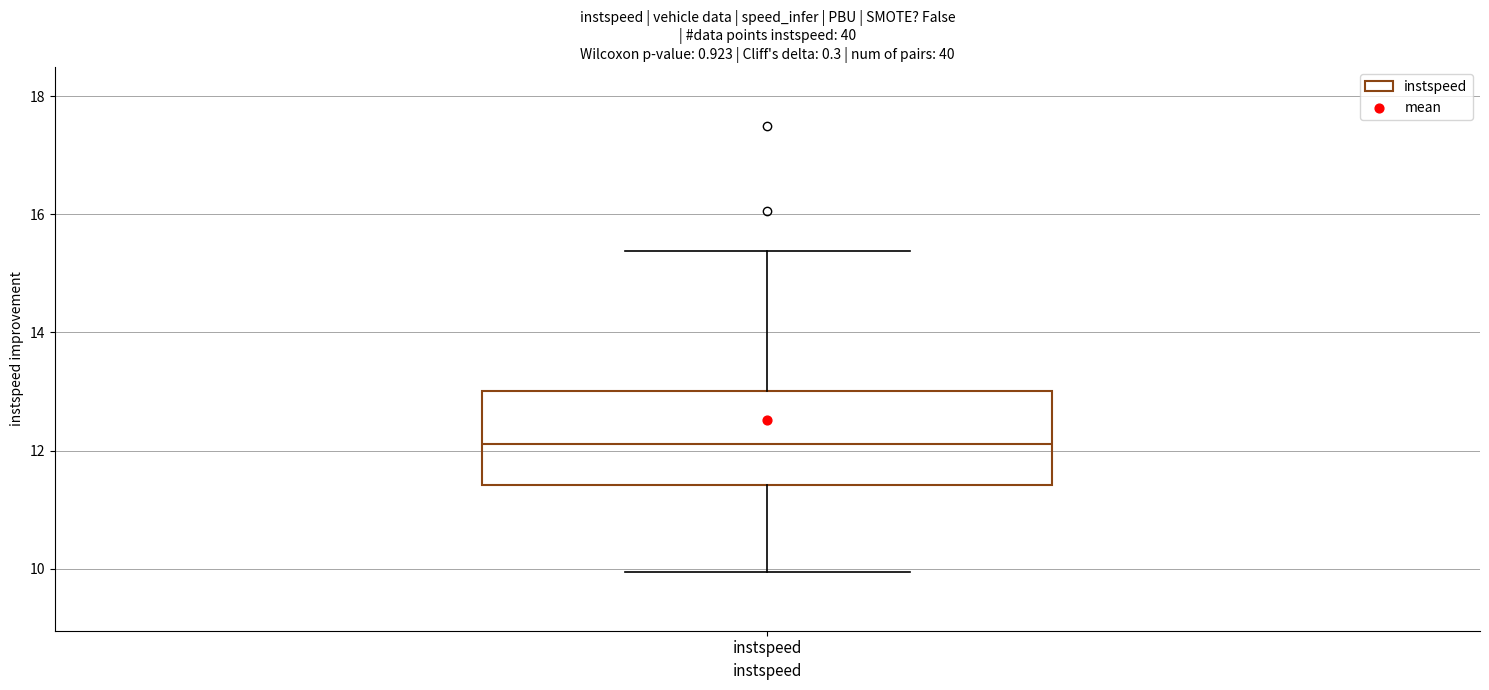

Where is the upper edge of the box for instspeed on the y-axis? The values are not printed on the chart, so give them approximately, as read against the axis.

13.0